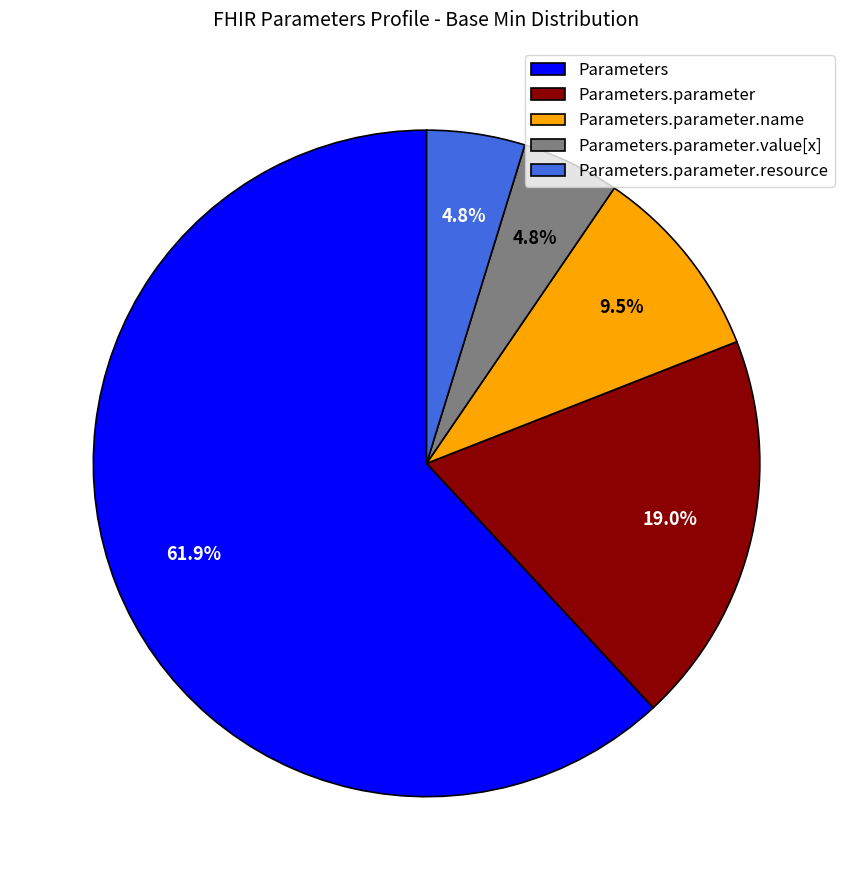

How many segments does this pie chart have?

5